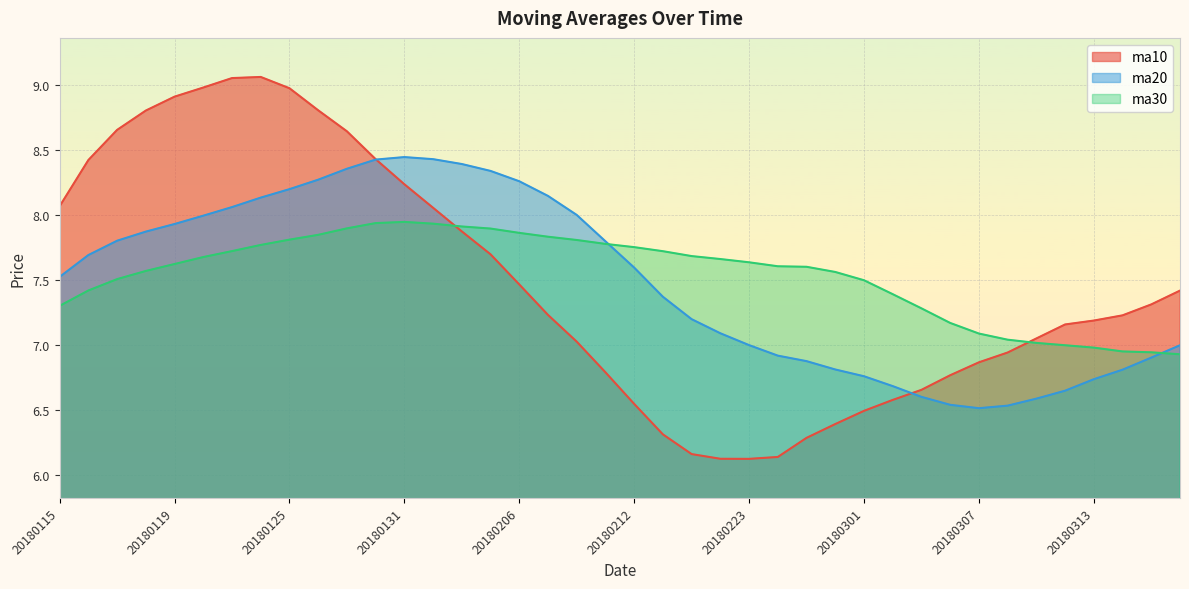

Is it true that ma10 equals 8.8 at 20180118?

True